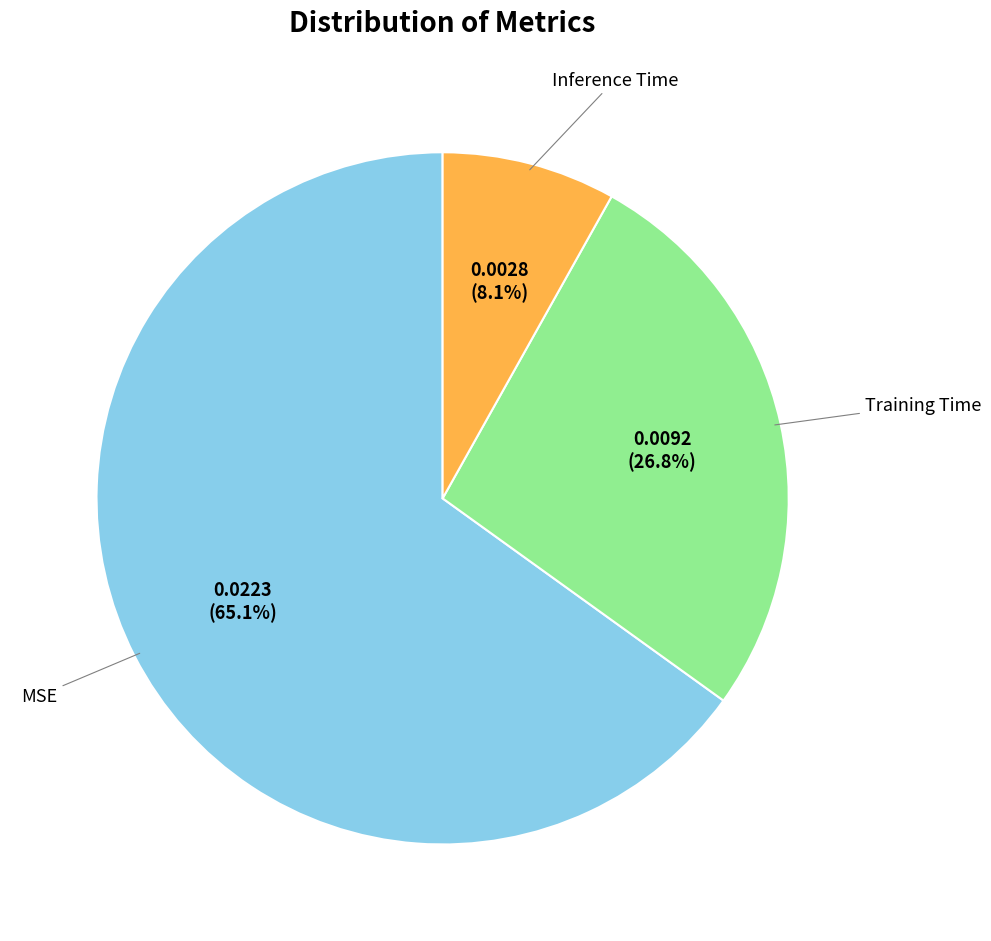

Is there a majority slice in this chart?

Yes